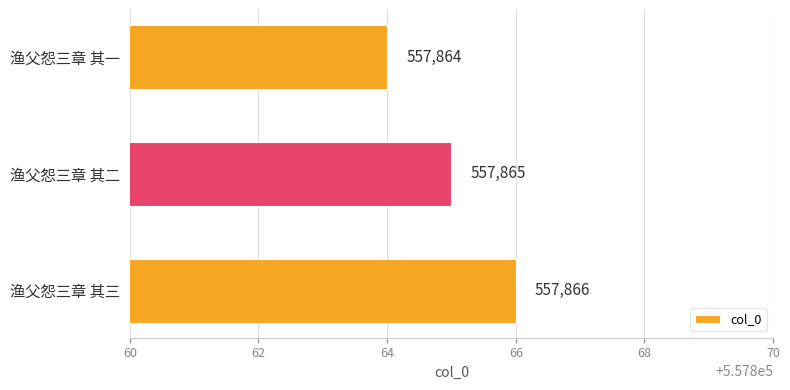

True or false: the data shows 557865 at 渔父怨三章 其二.

True